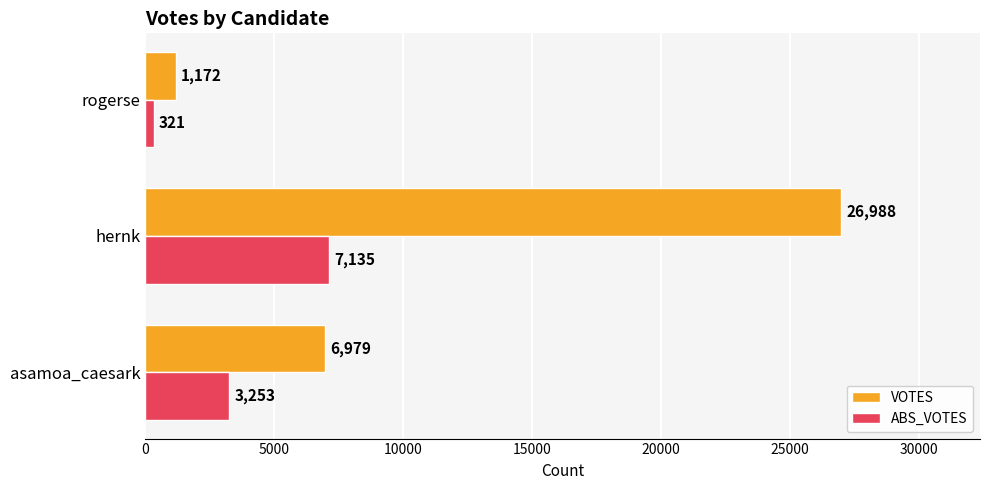

What is the approximate value of ABS_VOTES at asamoa_caesark, to the nearest 100?

3300